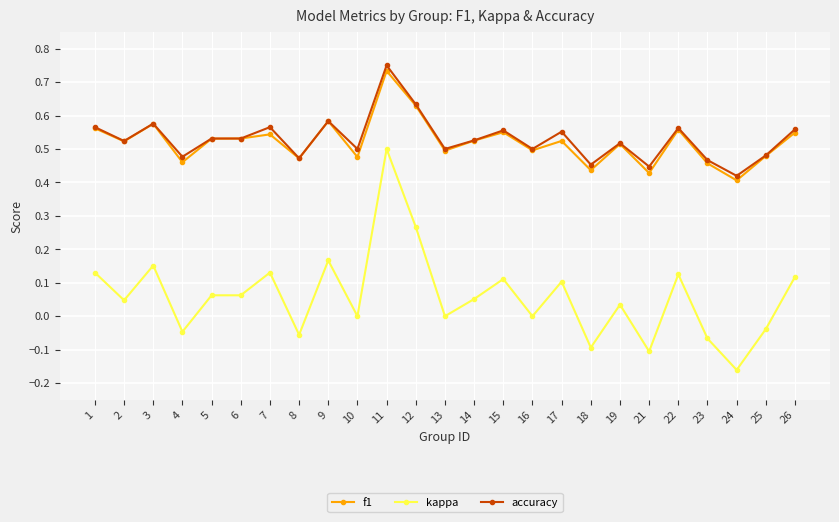

Which label corresponds to the smallest value in the chart?

24